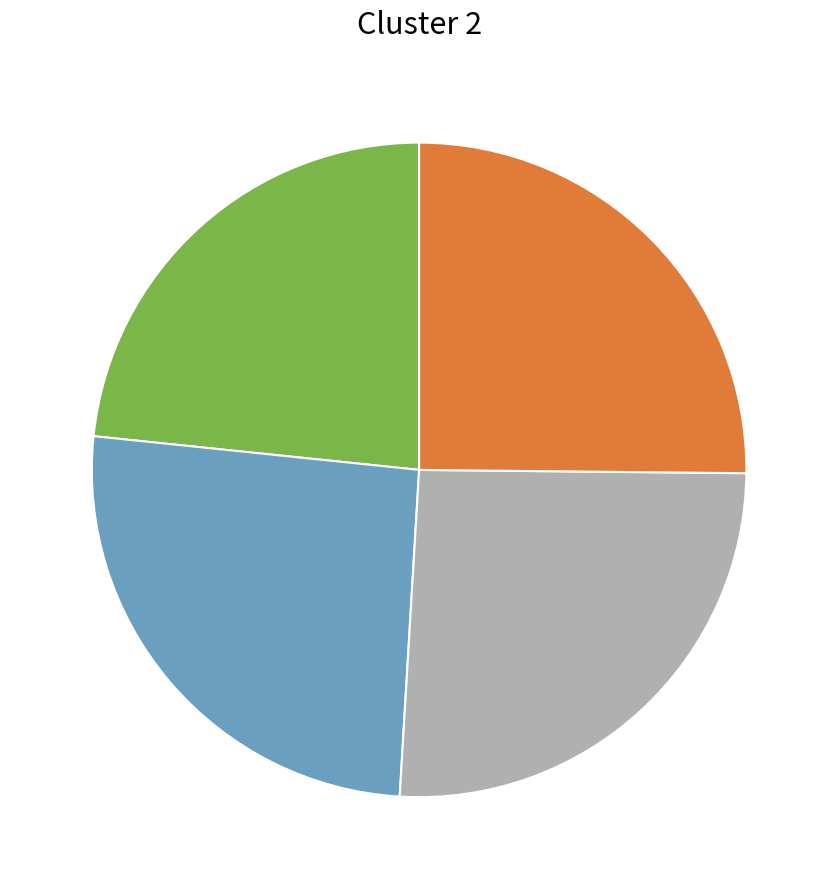

Is there a majority slice in this chart?

No